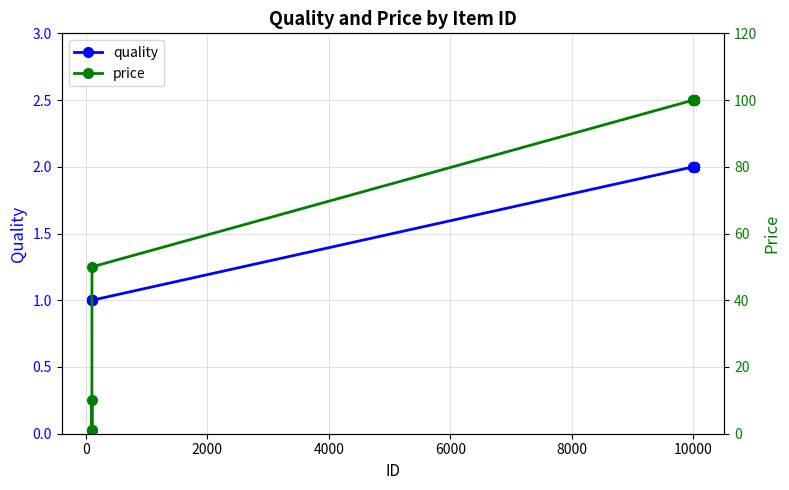

True or false: price has a value of 56 at 19.

False